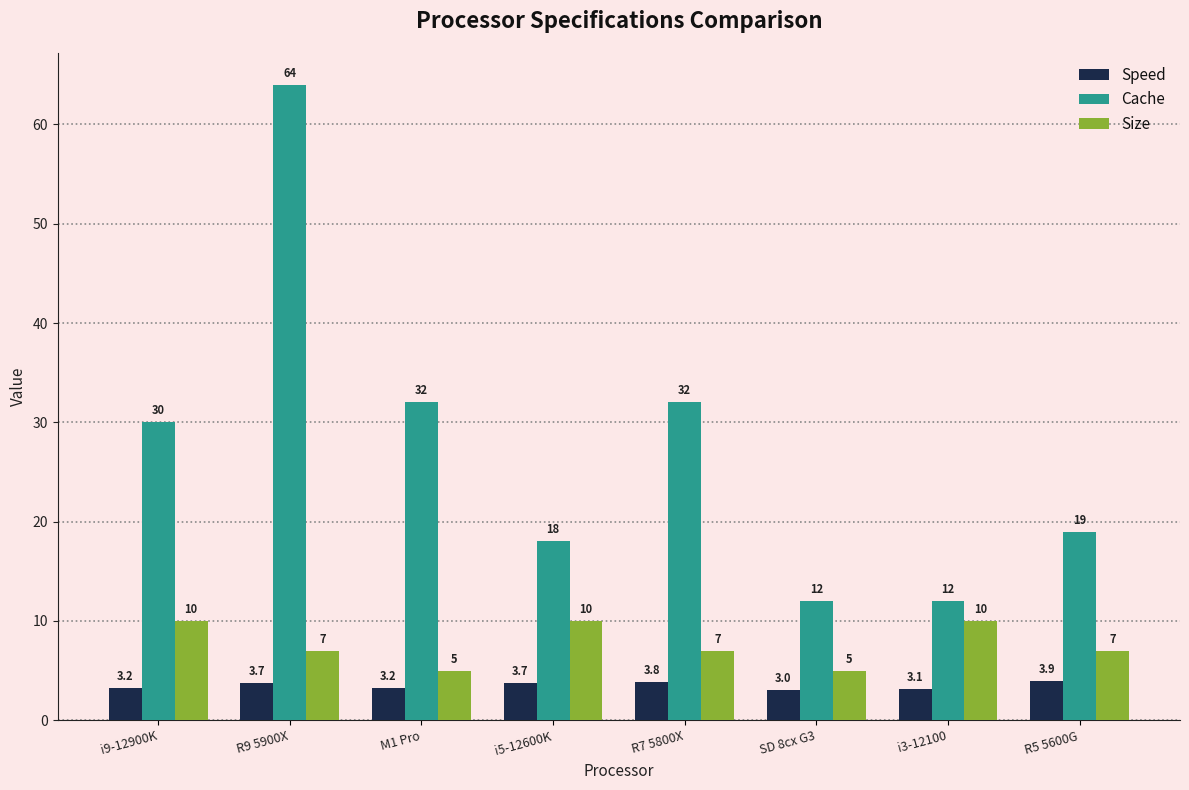

Which series has the widest spread of values?

Cache